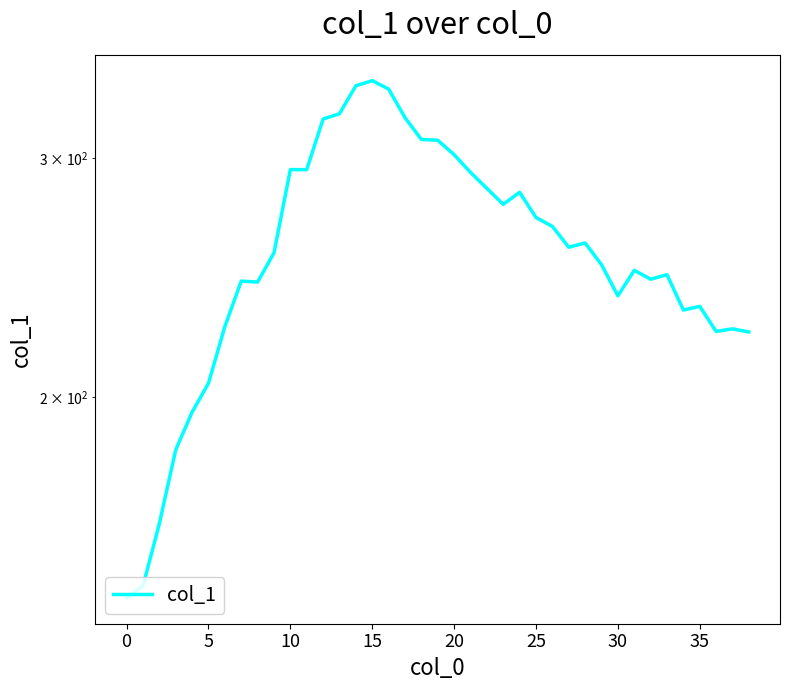

What is the difference between the maximum and minimum values?

199.7